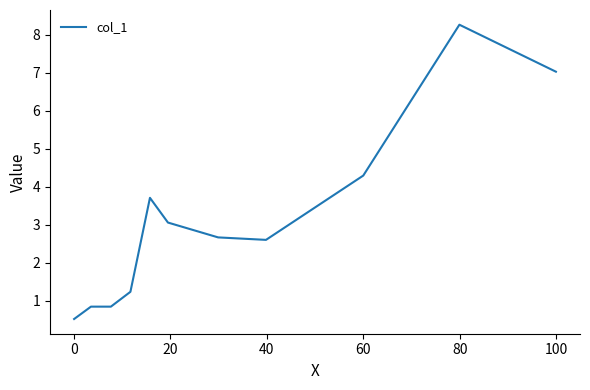

Is this an area chart (filled region under the line)?

No